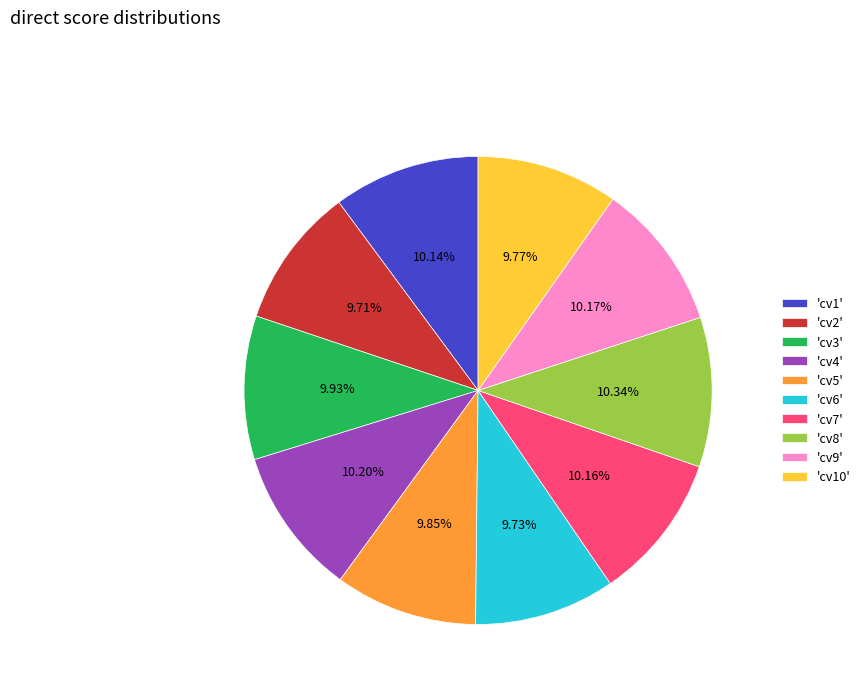

Is there a majority slice in this chart?

No